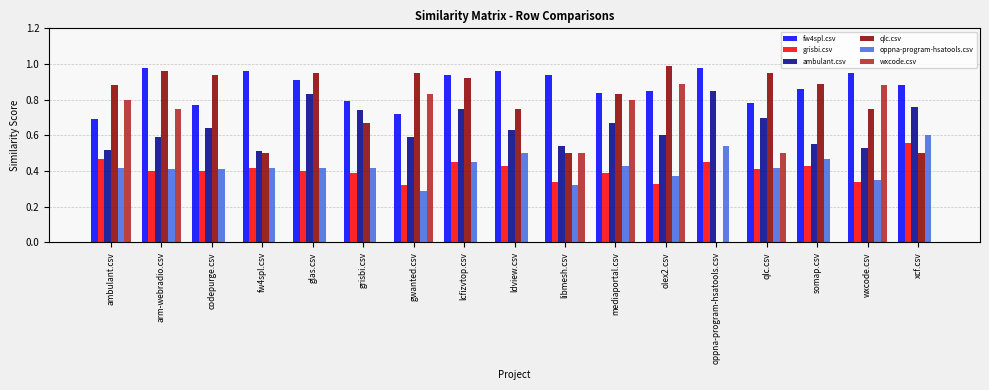

Between lcfizvtop.csv and xcf.csv, which series saw the biggest shift?

qlc.csv